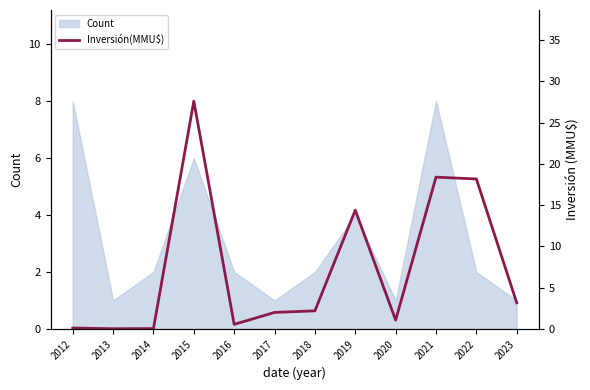

List the labels in order of value, smallest first.

2013, 2014, 2012, 2016, 2020, 2017, 2018, 2023, 2019, 2022, 2021, 2015